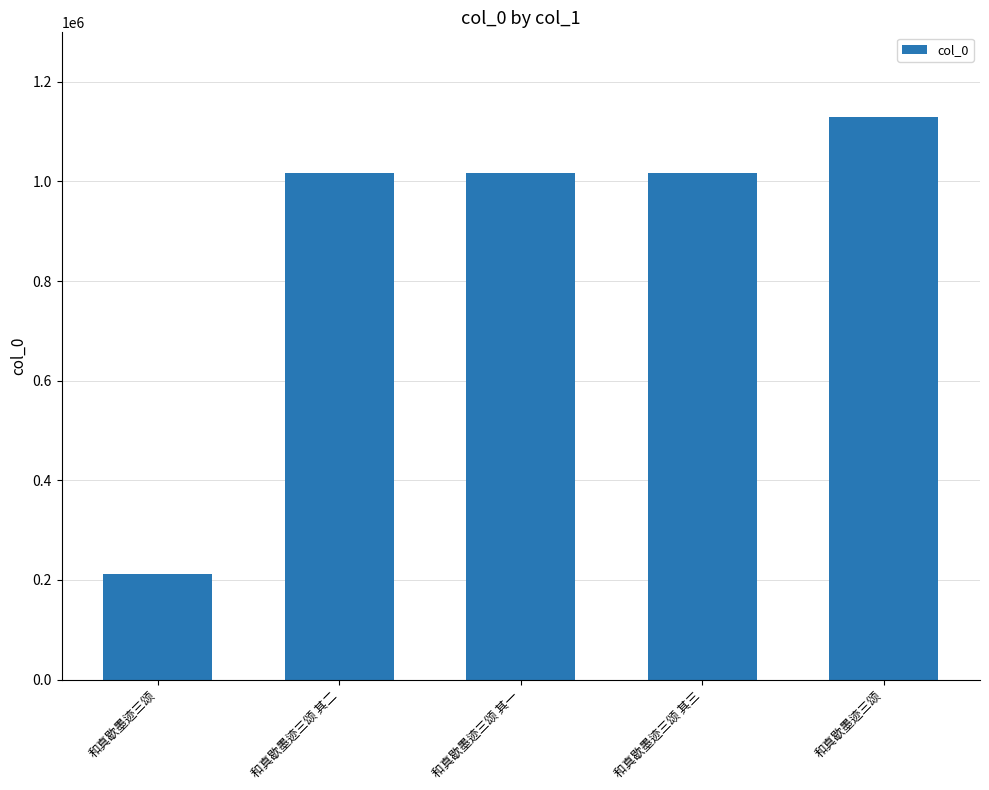

Reading left to right, list all the values displayed in this chart.

212887	1017025	1016934	1016935	1129665